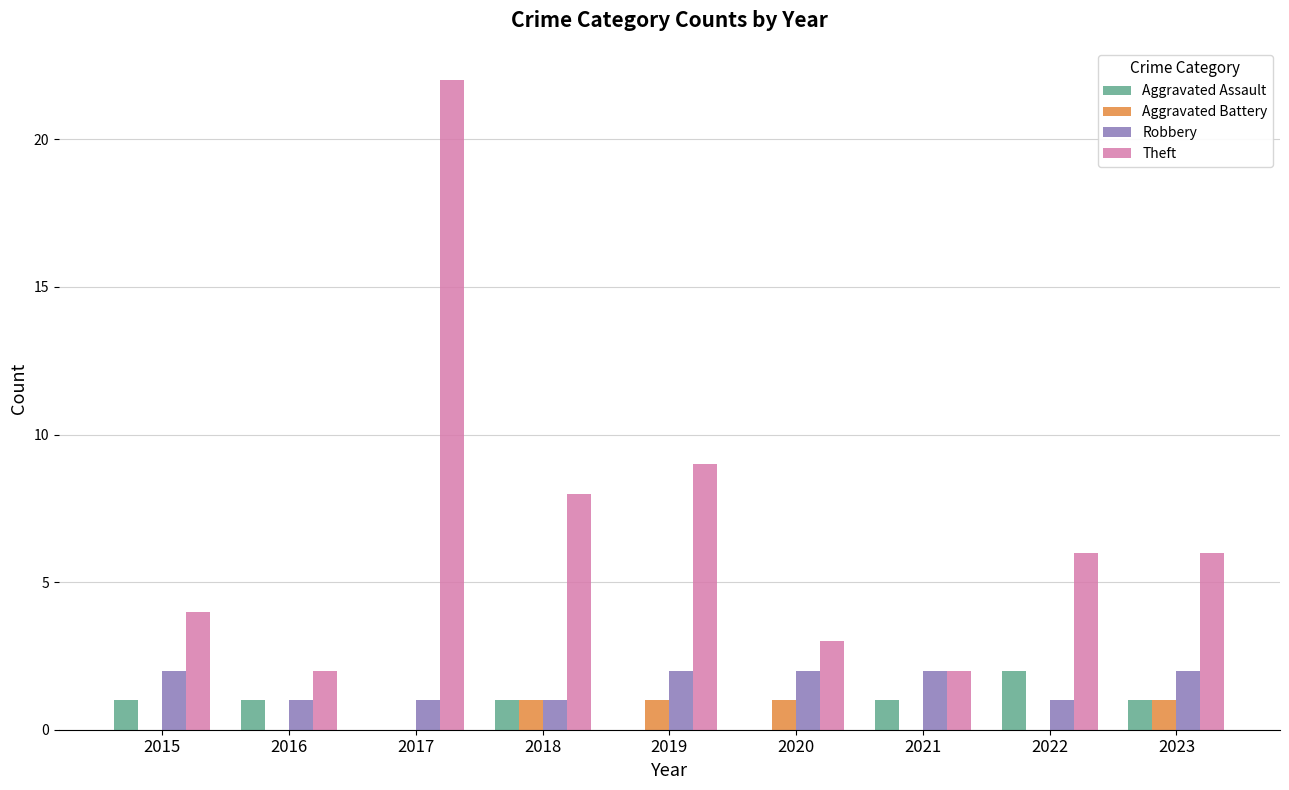

How many groups of bars are there?

9